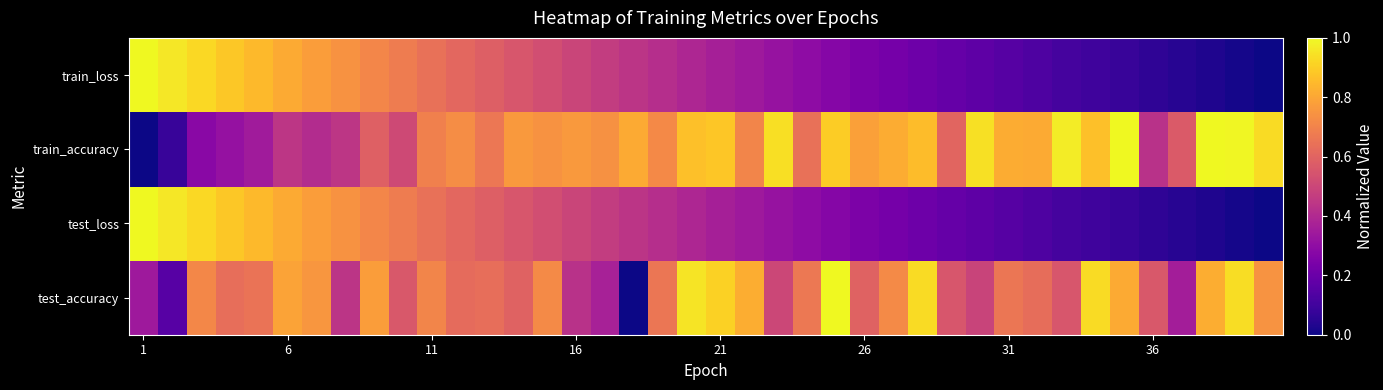

List the series in order of their peak value, lowest first.

test_accuracy, test_loss, train_accuracy, train_loss